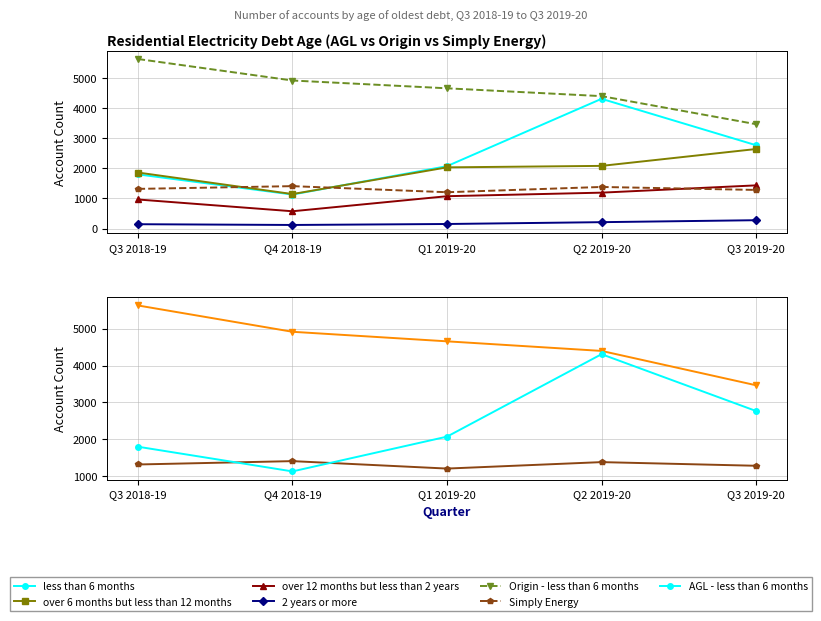

Which series ends up on top after the final intersection of Simply Energy and over 12 months but less than 2 years?

over 12 months but less than 2 years